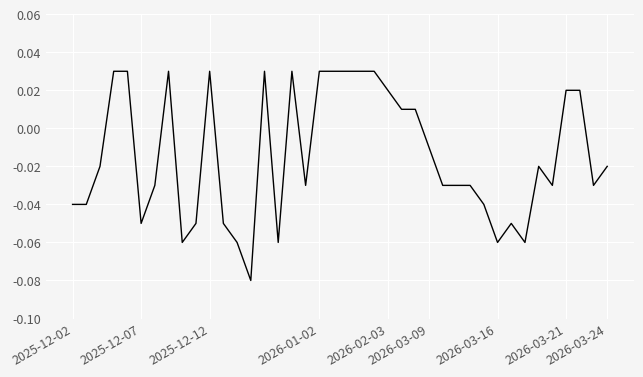

Reading left to right, transcribe all the data shown in this chart.

-0.0	-0.0	-0.0	0.0	0.0	-0.1	-0.0	0.0	-0.1	-0.1	0.0	-0.1	-0.1	-0.1	0.0	-0.1	0.0	-0.0	0.0	0.0	0.0	0.0	0.0	0.0	0.0	0.0	-0.0	-0.0	-0.0	-0.0	-0.0	-0.1	-0.1	-0.1	-0.0	-0.0	0.0	0.0	-0.0	-0.0